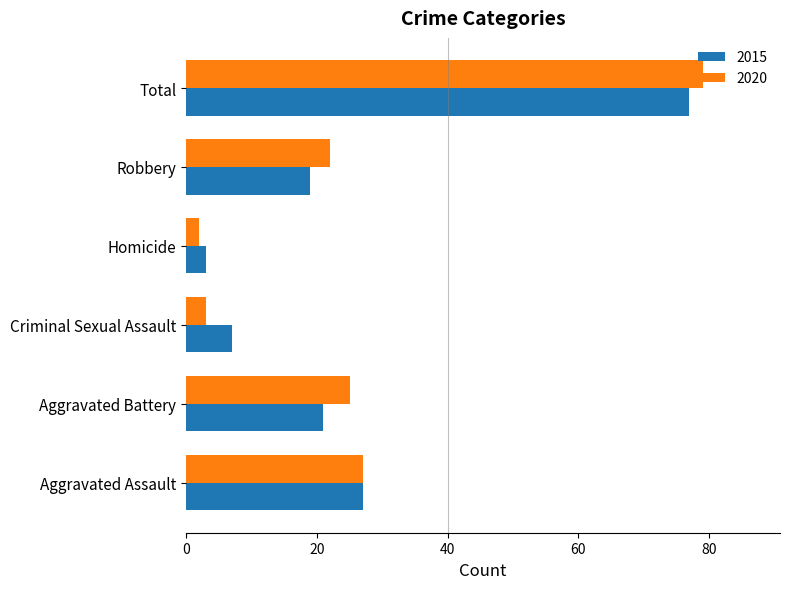

Which category has the highest value across all series?

Total